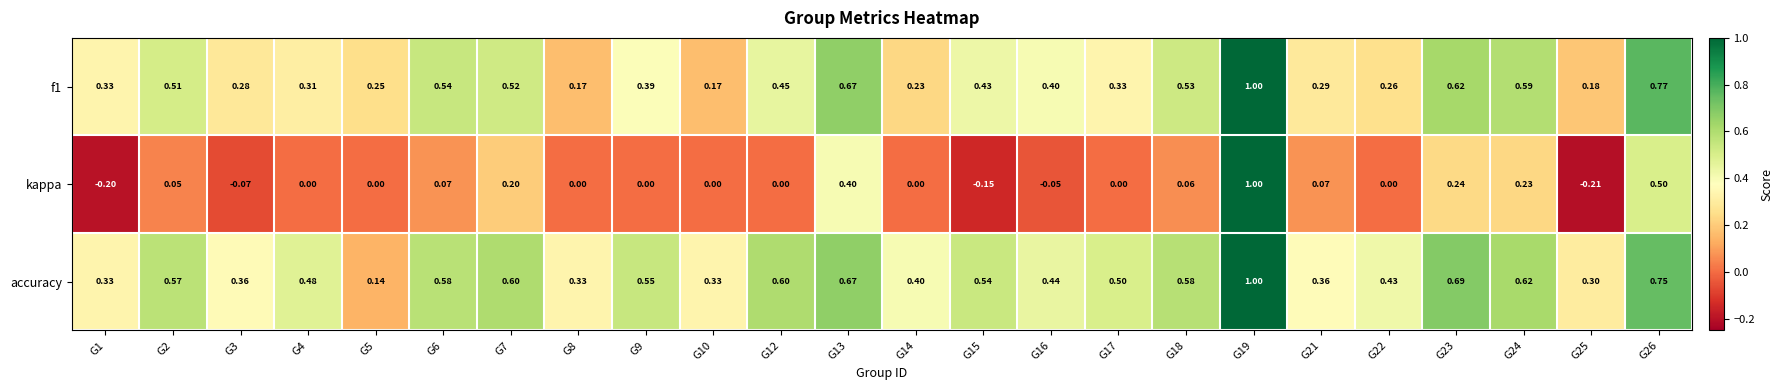

Which series has the widest spread of values?

kappa